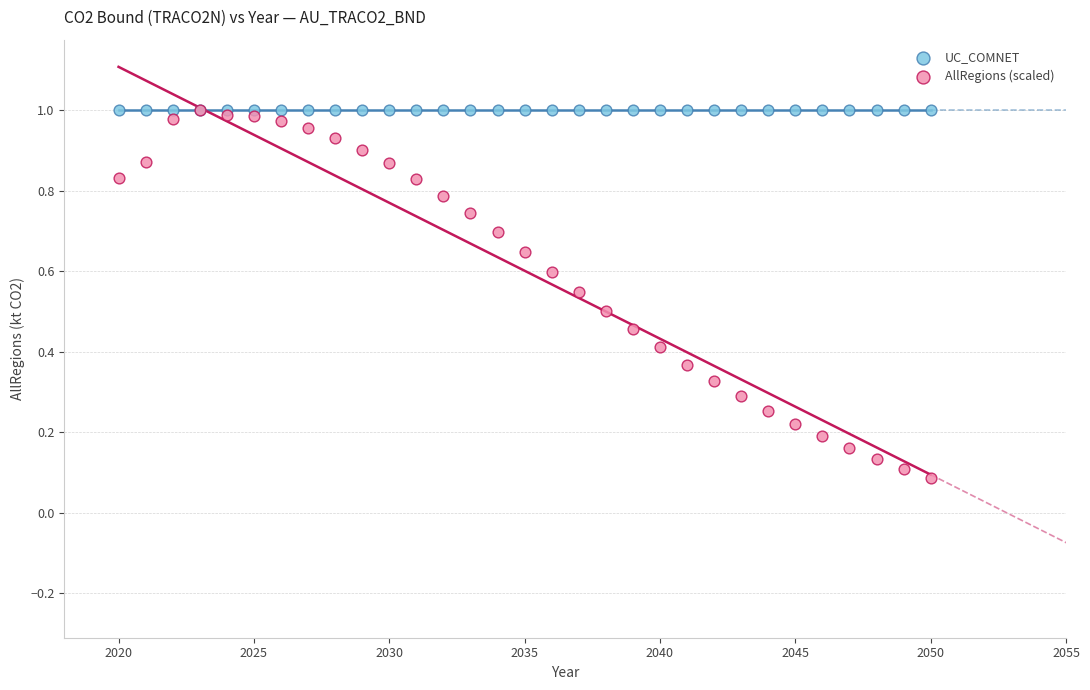

Which series reaches the minimum Y coordinate?

AllRegions (scaled)